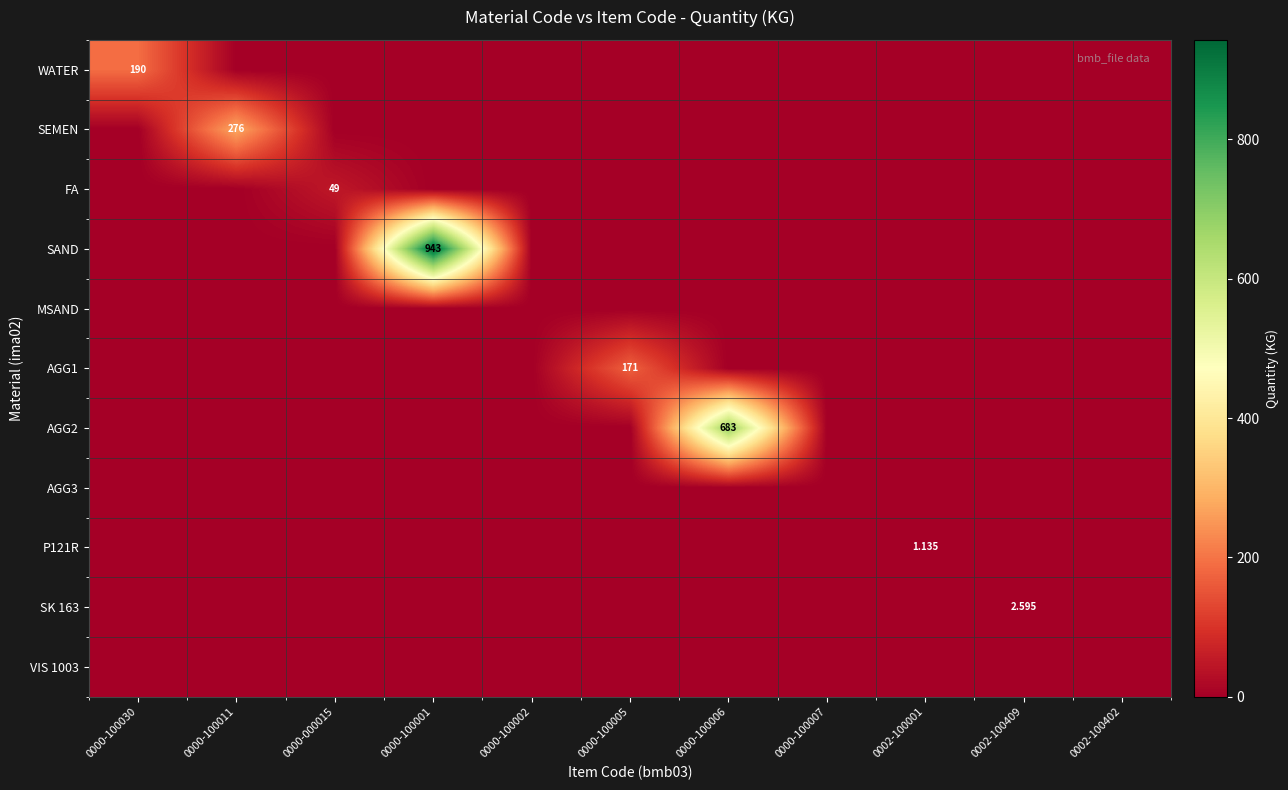

True or false: AGG2 has a value of 0.0 at 0000-100005.

True